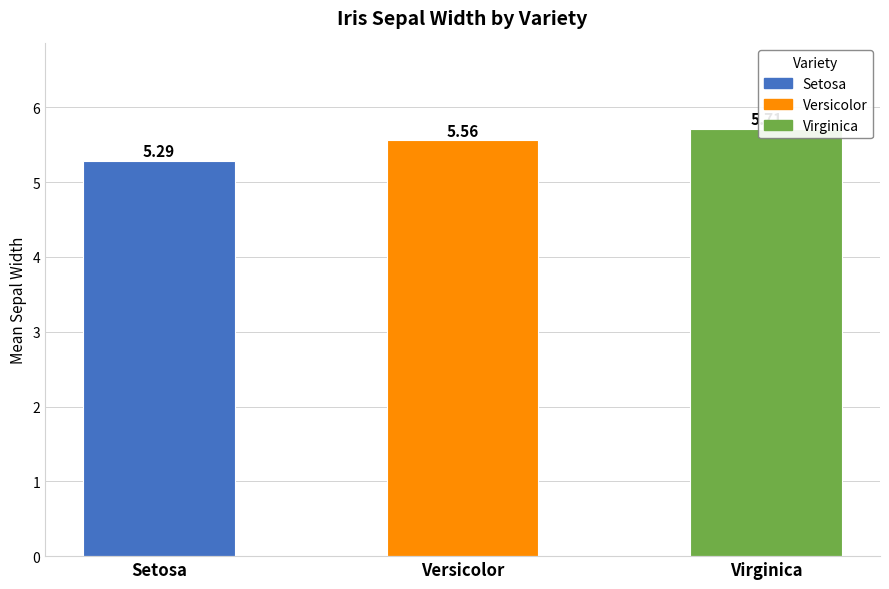

List the labels in order of value, smallest first.

Setosa, Versicolor, Virginica